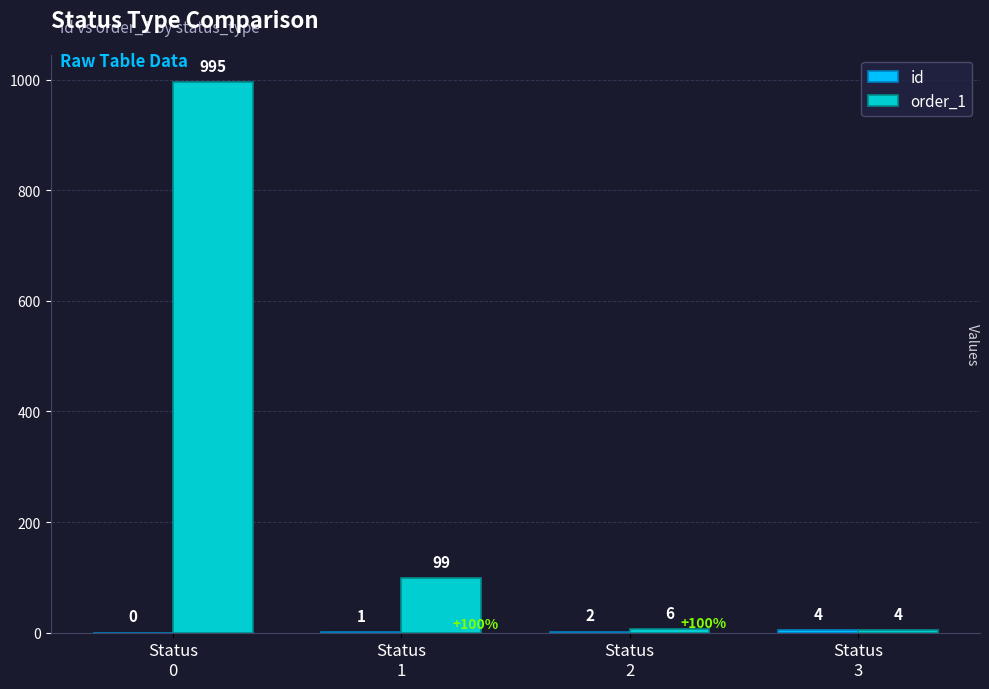

At which category is the sum across all series the highest?

Status
0